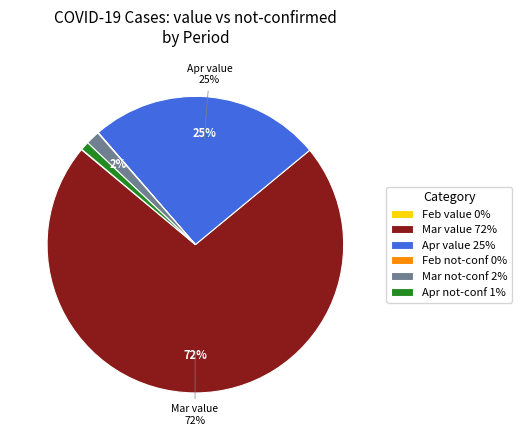

To the nearest percent, what is the difference between the largest and smallest slice percentages?

72%